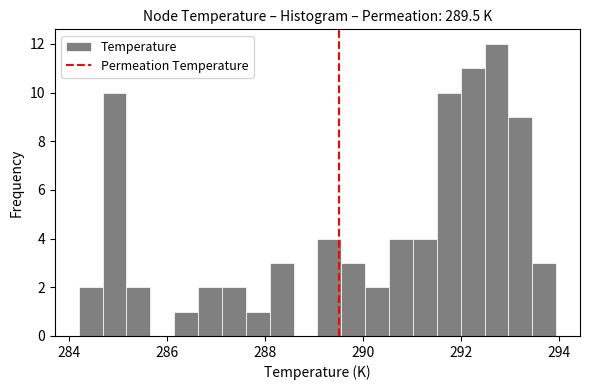

Around what value on the x-axis is the tallest bar? Give the approximate position of its centre, as read against the axis.

292.8